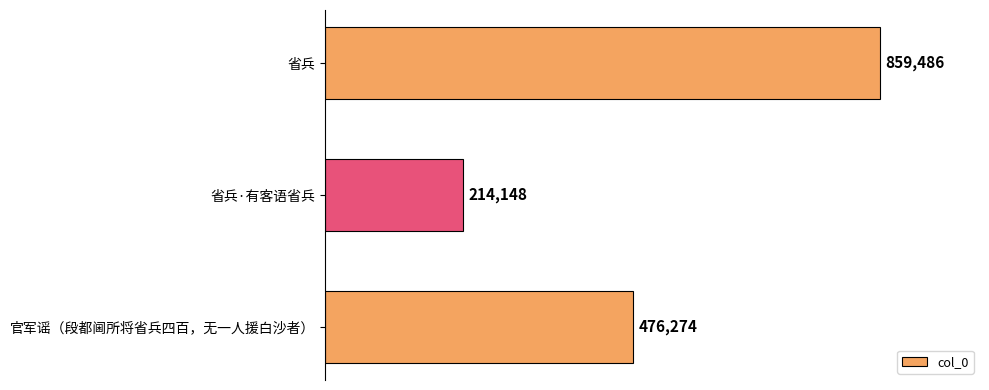

The chart shows a value of 476274 at 官军谣（段都阃所将省兵四百，无一人援白沙者）. True or false?

True